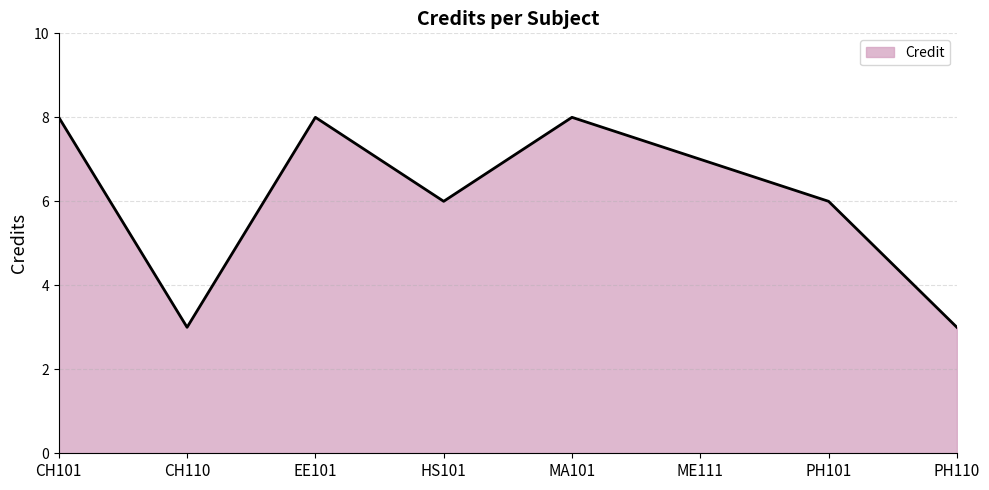

How many categories are shown in the chart?

8